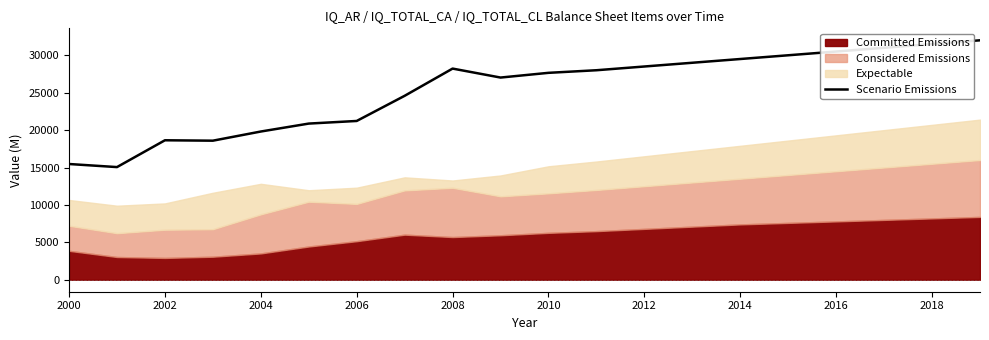

What is the value of the 8th point from the left?

24583